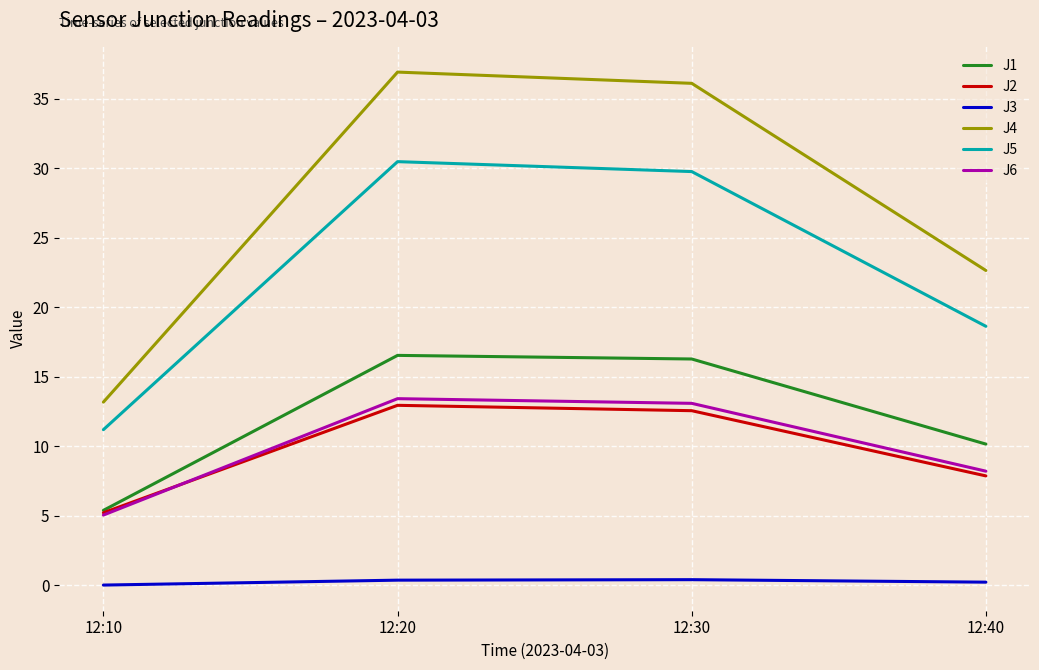

What is the sum of the J4 values at 12:20 and 12:40?

59.6